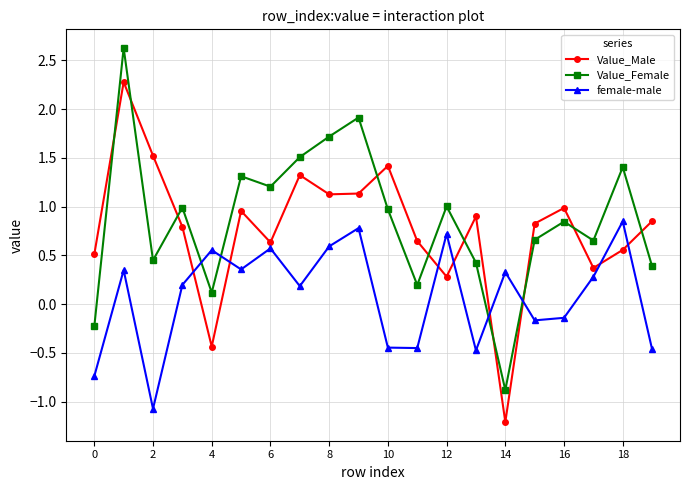

What is the value of the Value_Female point at the 8th from the left?

1.5